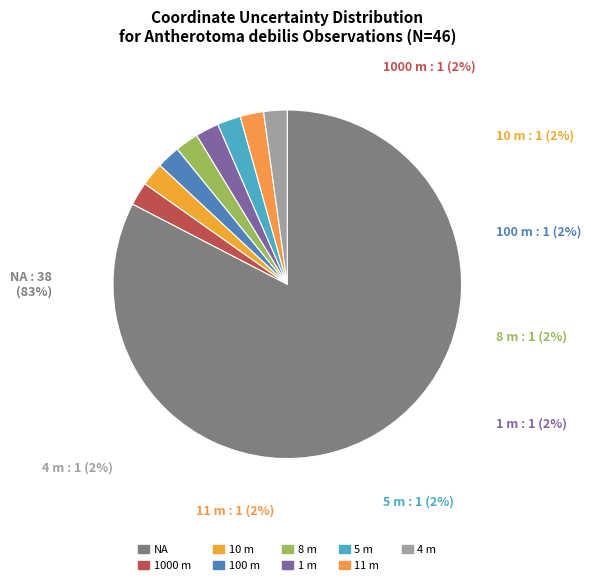

Does 8 account for over 50% of the chart?

No